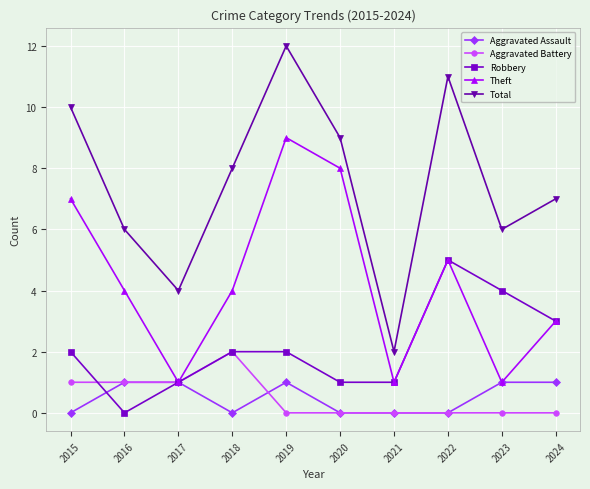

What is the value of the Total point at the 10th from the left?

7